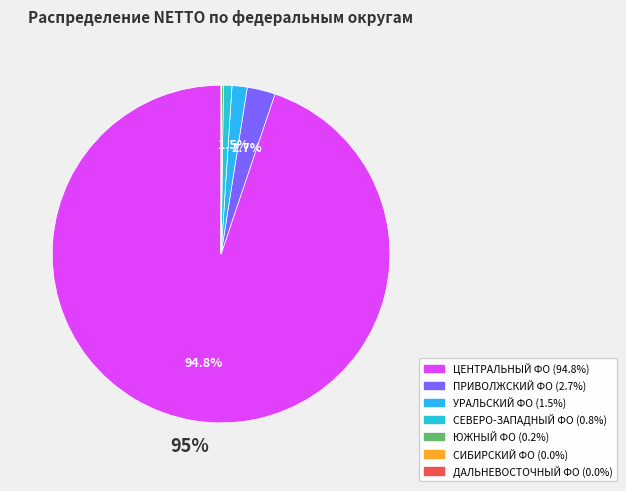

The ПРИВОЛЖСКИЙ ФО slice represents 1% of the pie. True or false?

False